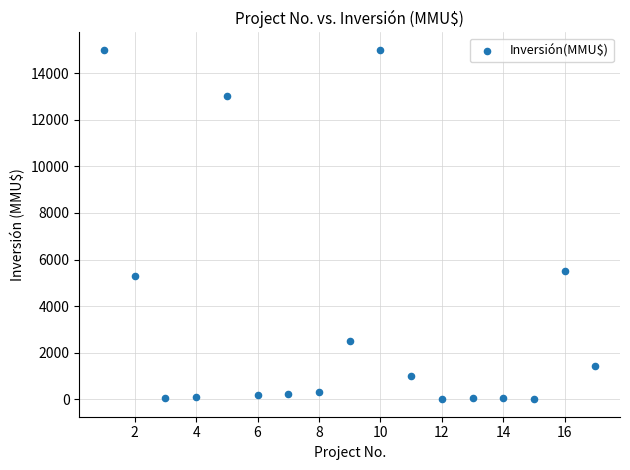

What Y value in the scatter plot is closest to 7500?

5500